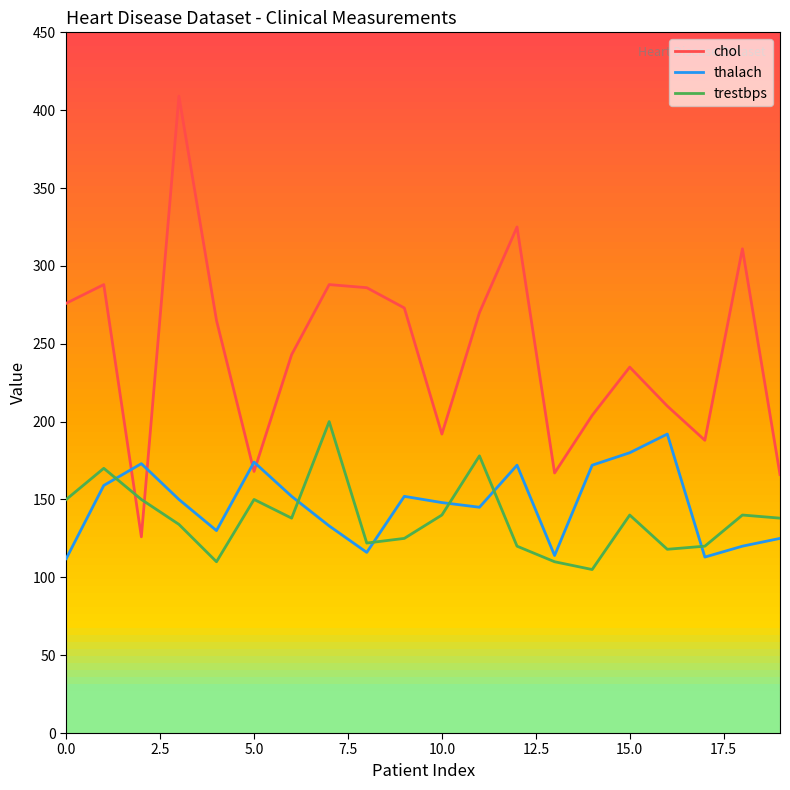

What are all the series names shown in the legend?

chol, thalach, trestbps